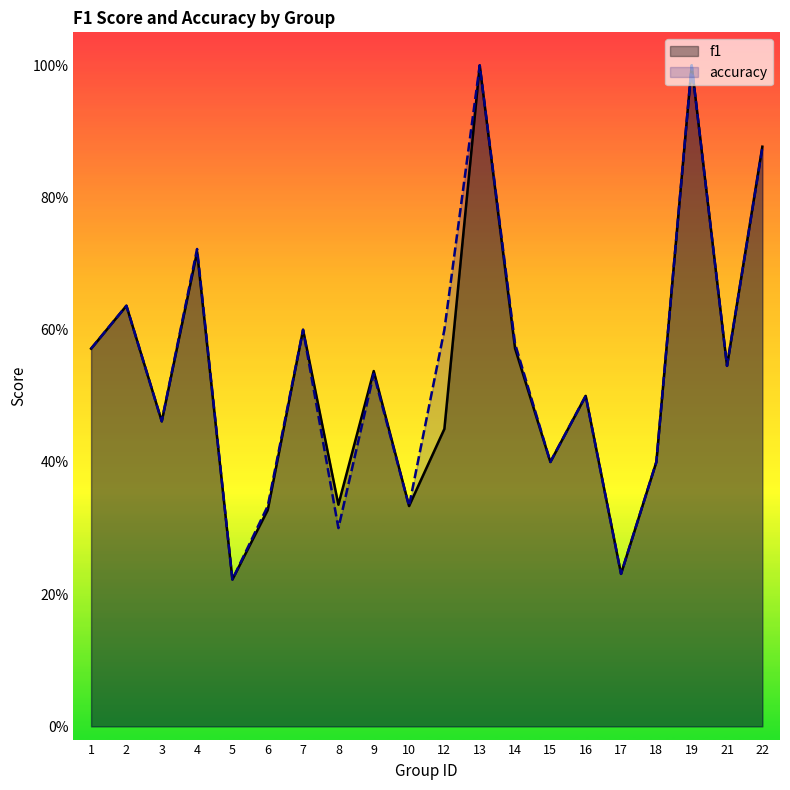

Is it true that f1 equals 0.5 at 12?

True